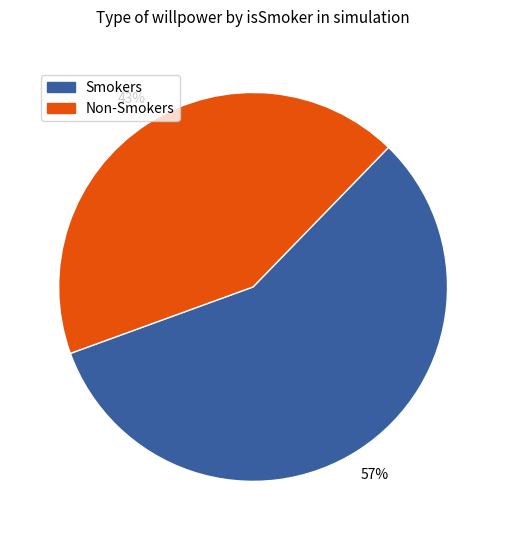

To the nearest percent, what percentage of the pie is Non-Smokers?

43%